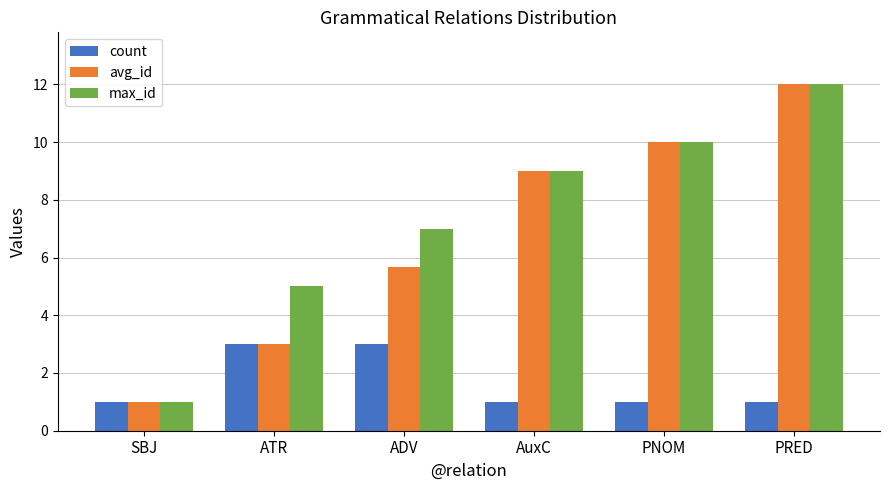

Which category has the lowest value in the max_id series?

SBJ